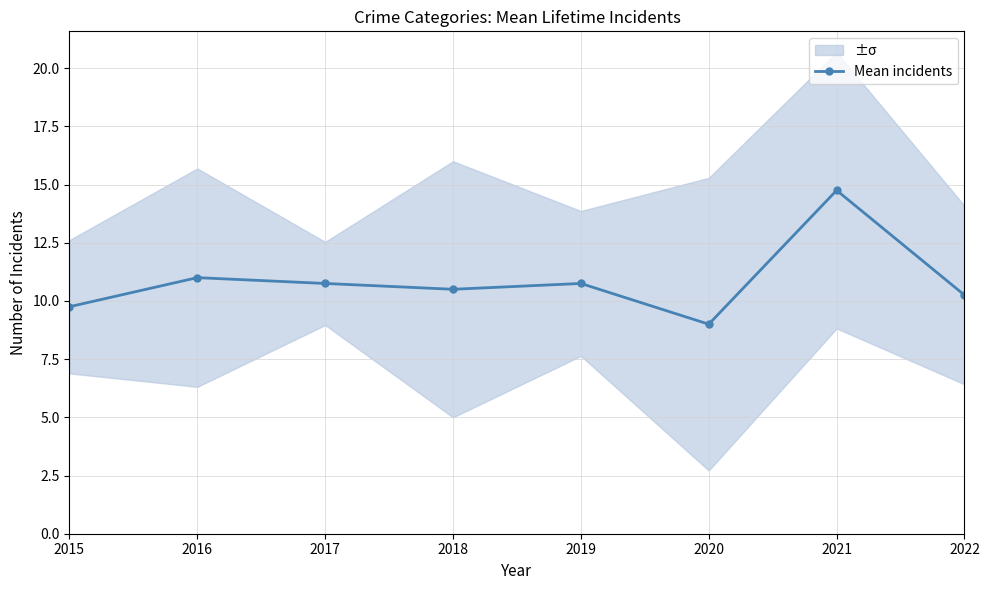

The chart shows a value of 14.8 at 2021. True or false?

True